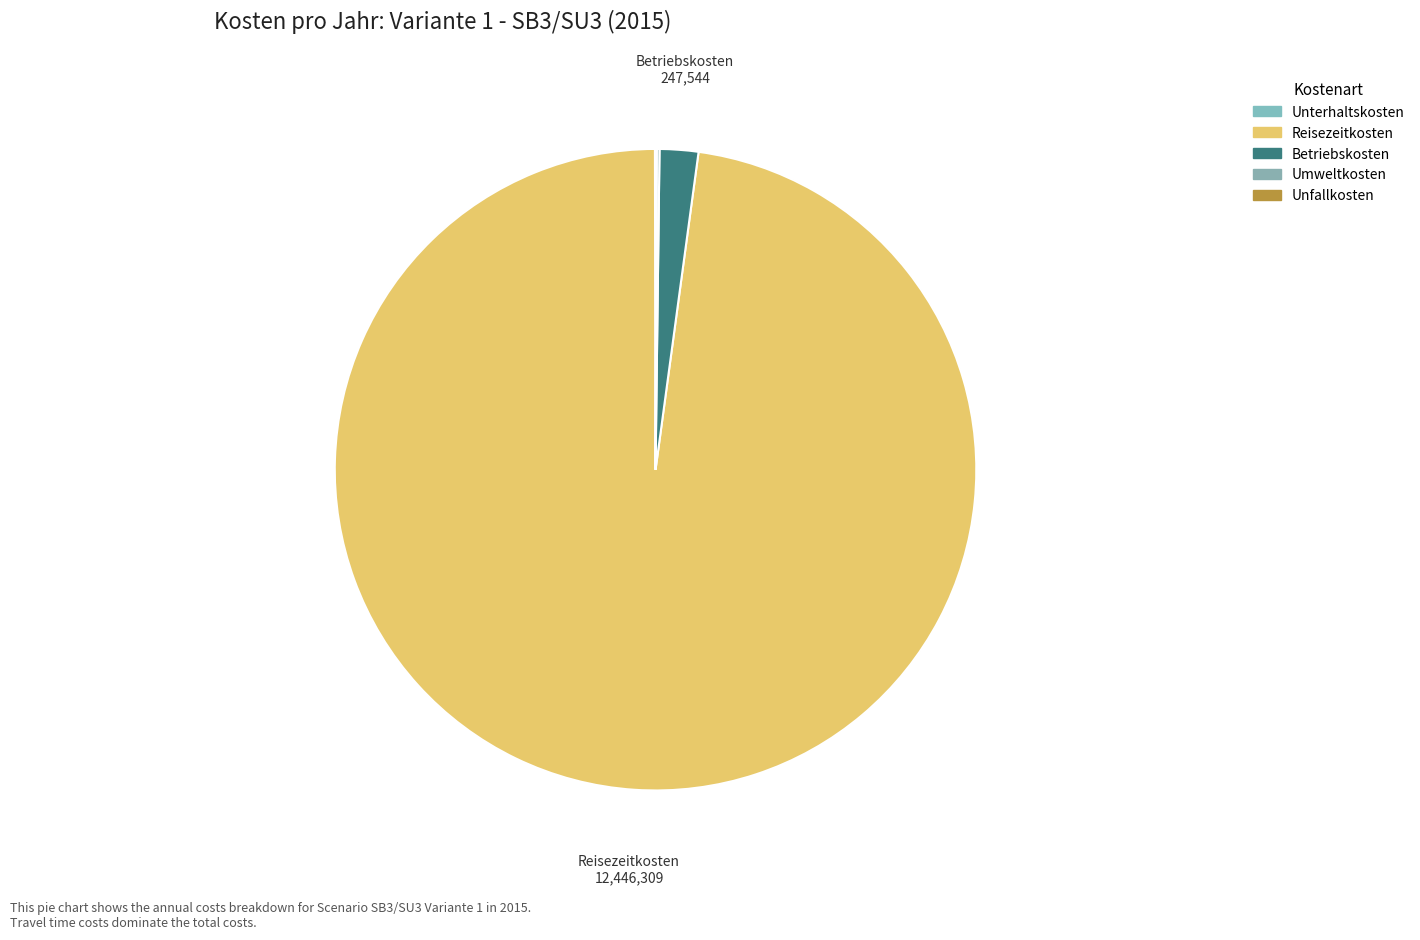

Do Umweltkosten and Reisezeitkosten together represent more than half of the pie?

Yes